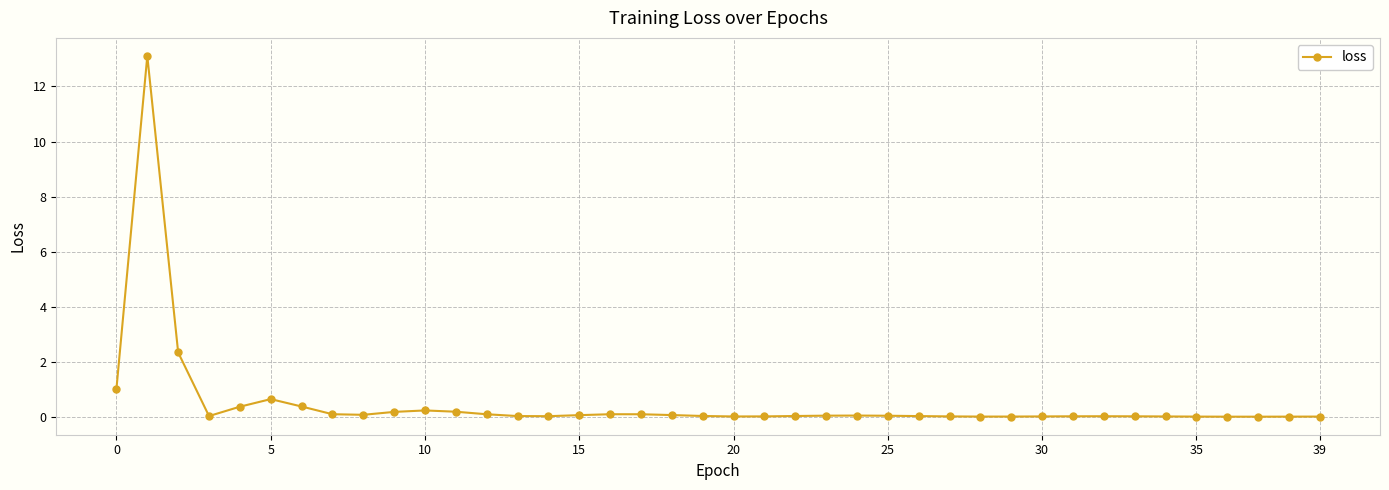

True or false: there are more than 2 points higher than both neighbors.

True